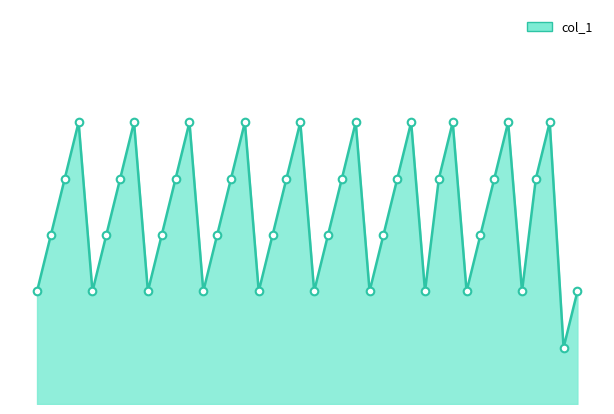

Is this an area chart (filled region under the line)?

Yes